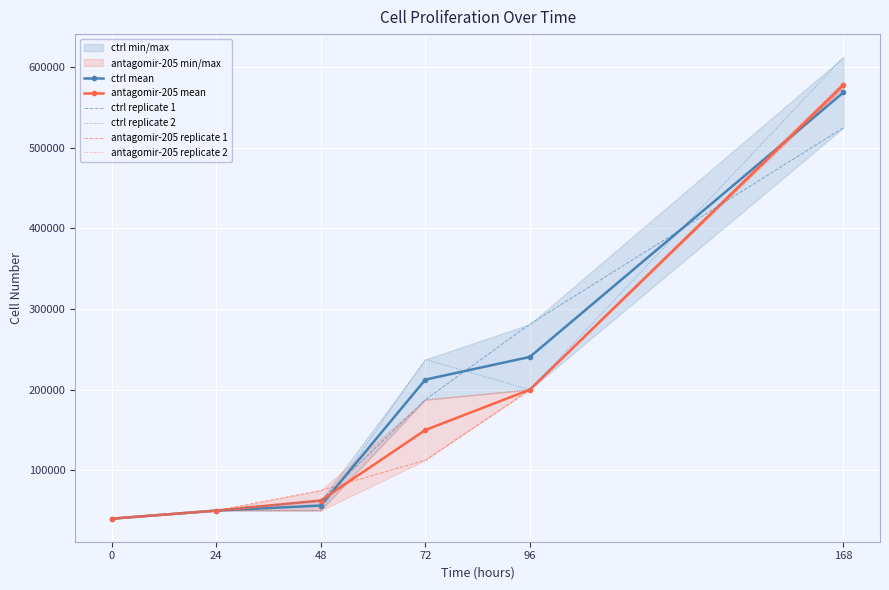

What is the maximum value shown in the chart?

612500